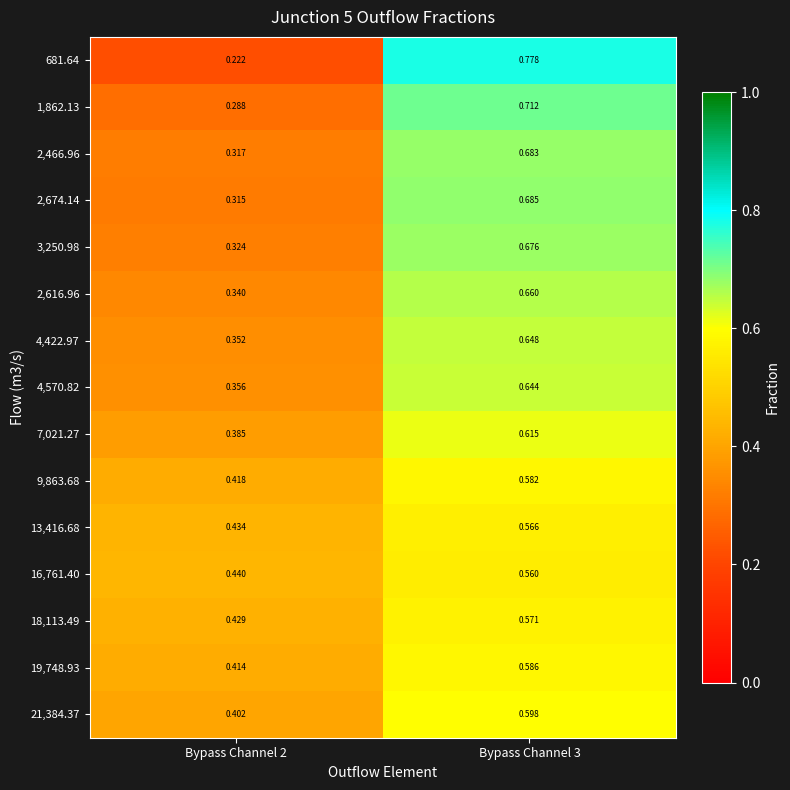

Is the value of 2,674.14 at Bypass Channel 3 greater than the value of 2,616.96 at Bypass Channel 2?

Yes